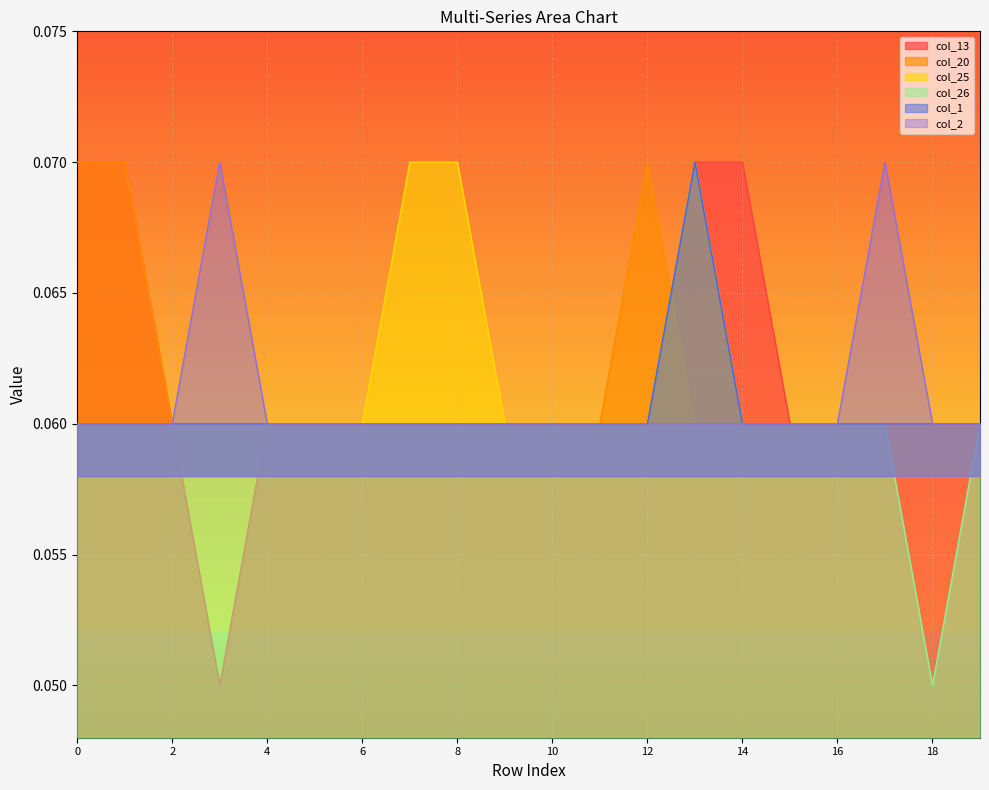

Rank the series at 1 from lowest to highest value.

col_25, col_26, col_1, col_2, col_13, col_20